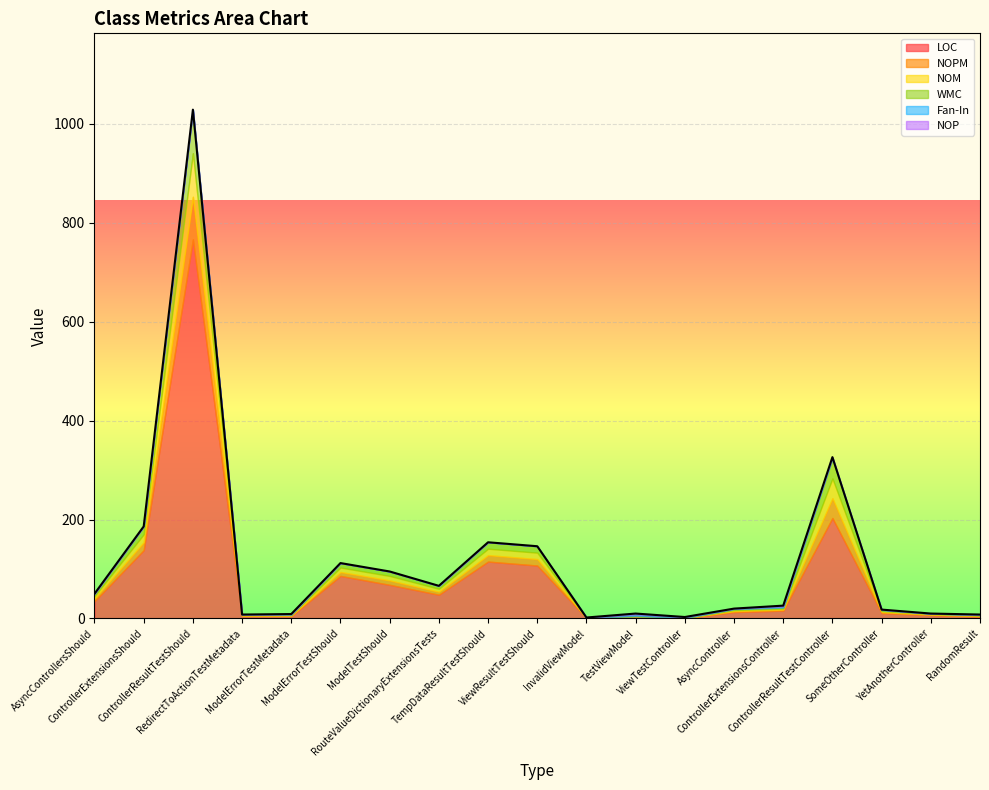

What is the spread (max minus min) of values at TestViewModel?

5